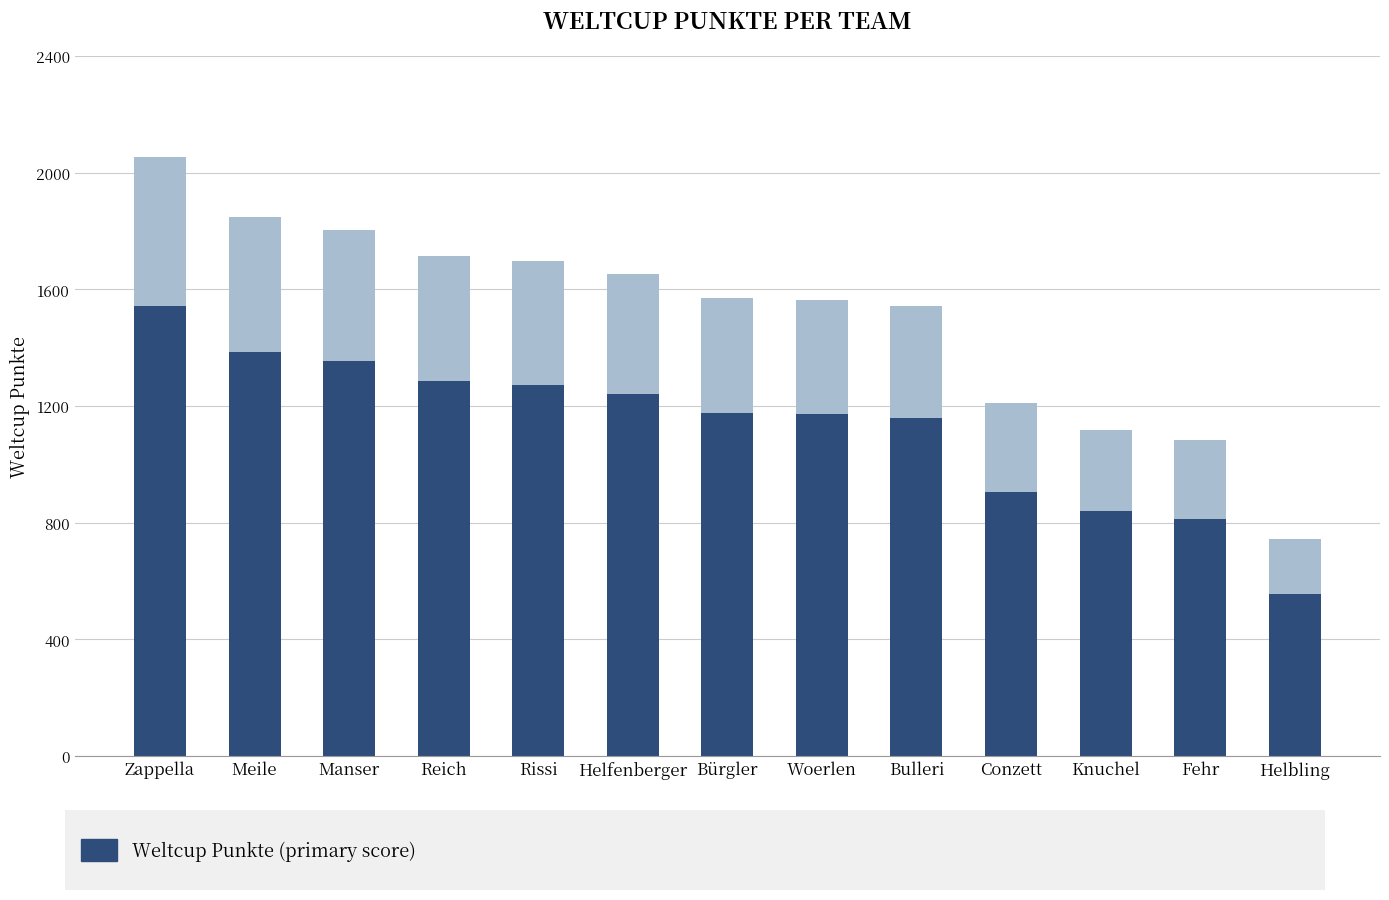

At which category is the sum across all series the highest?

Zappella